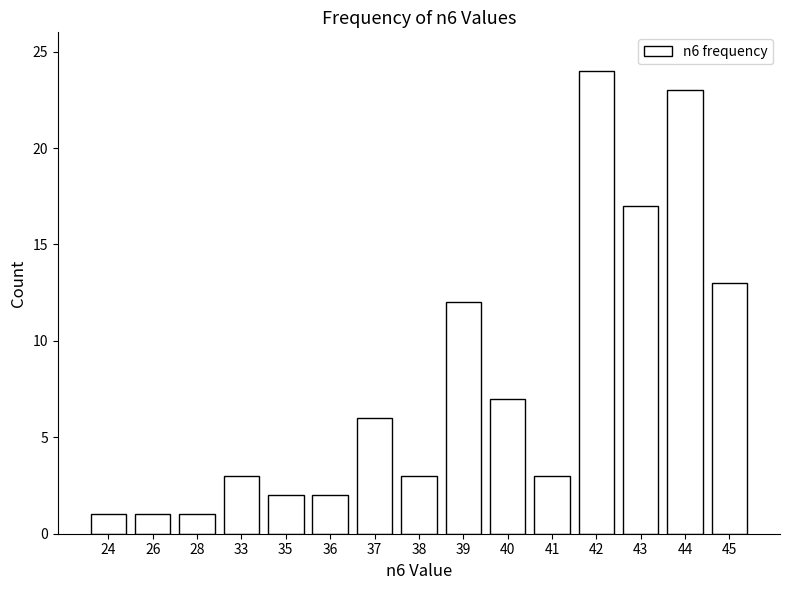

At which category does the chart reach its peak across all series?

42